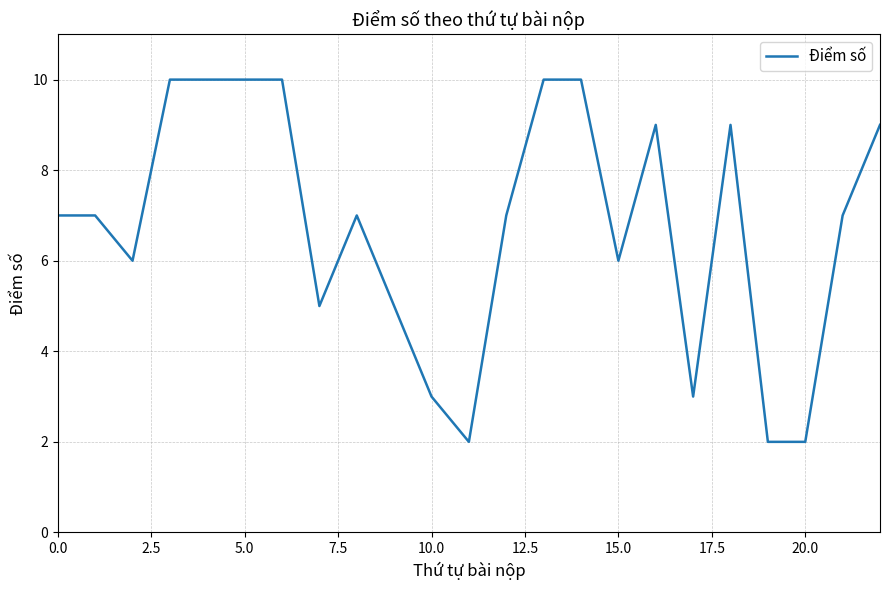

How many lines are shown in the chart?

1